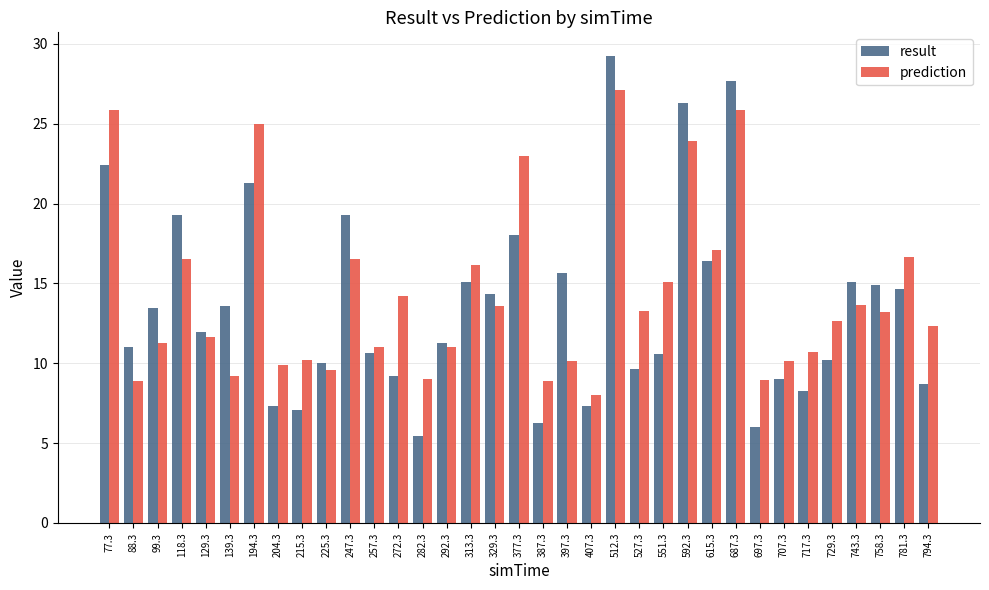

The value of result at 194.3 is 5.3. True or false?

False